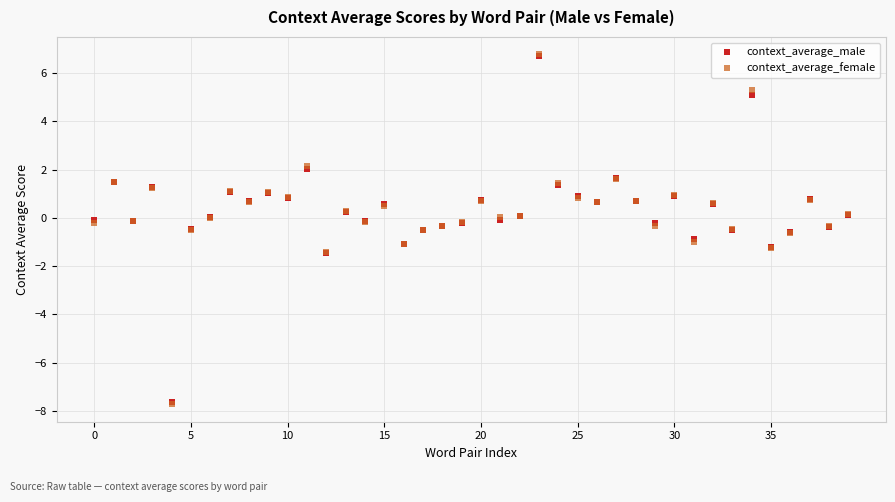

Which series has the largest Y range (max minus min)?

context_average_female